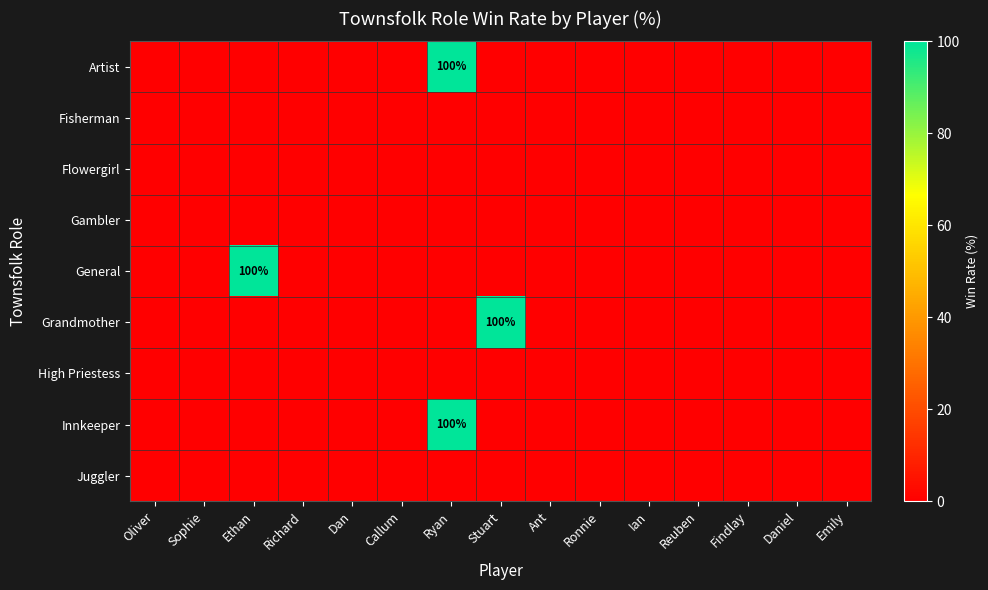

Which category has the lowest value across all series?

Oliver